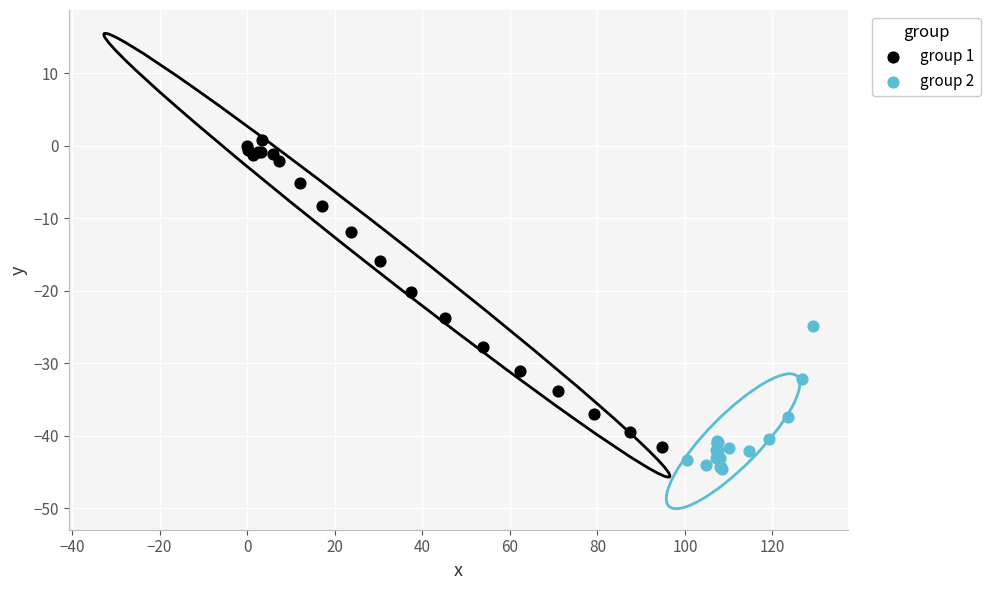

Which series contains the lowest Y value?

group 2